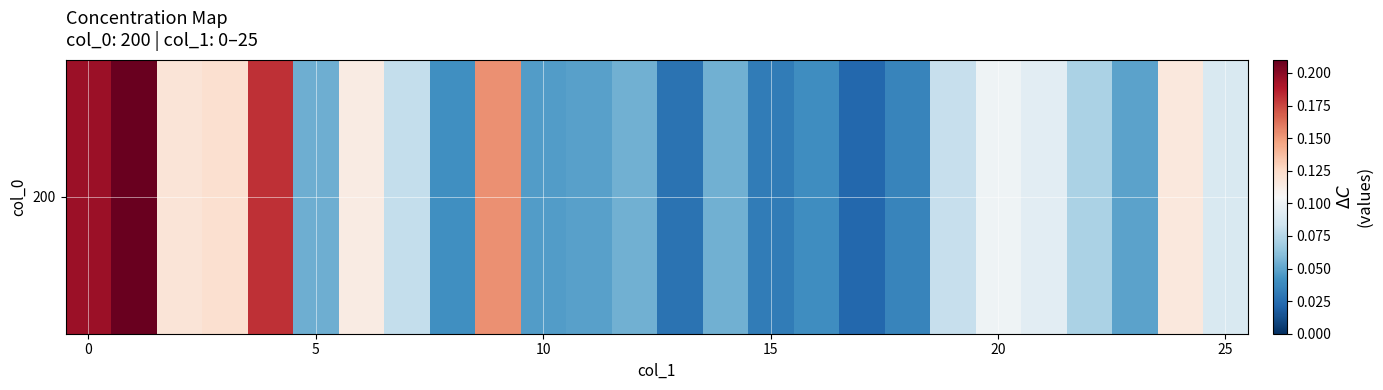

How many categories are shown in the chart?

26